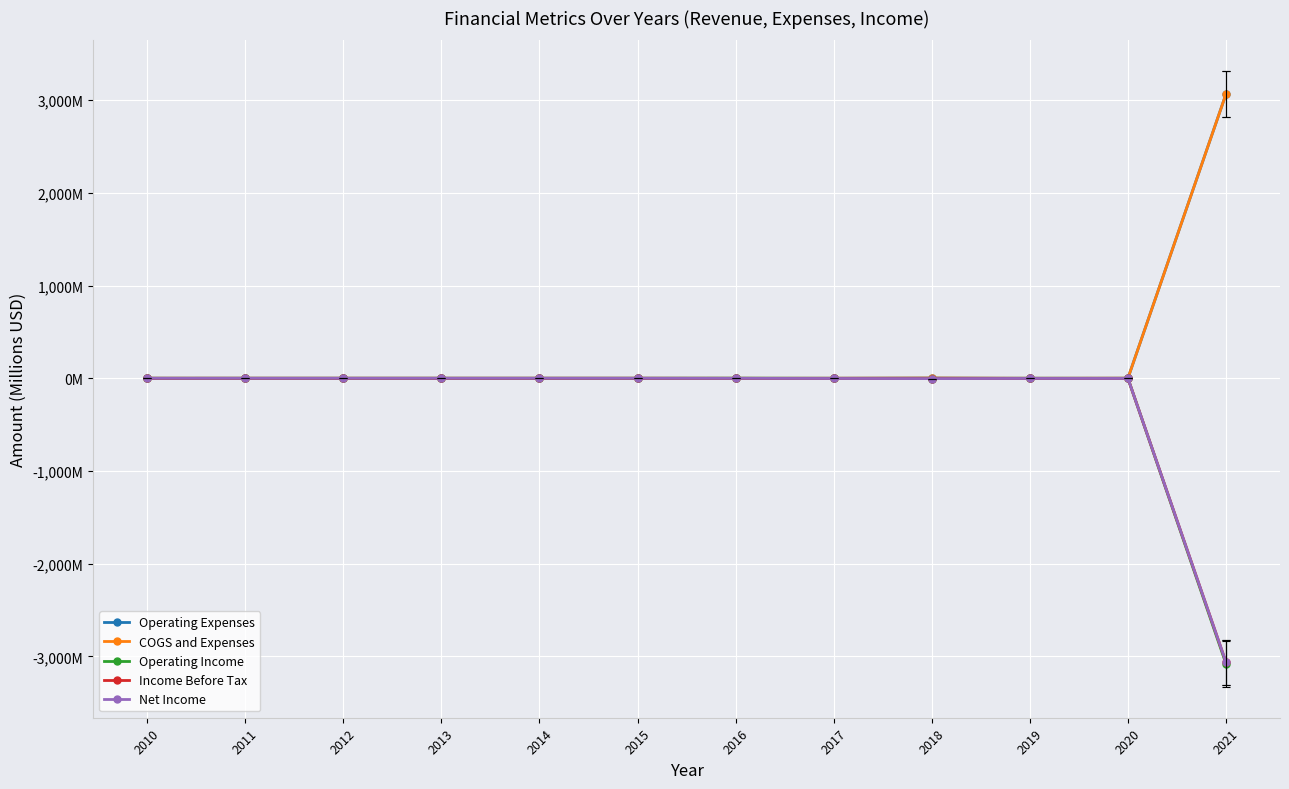

Which series has the largest range (max minus min)?

Operating Income